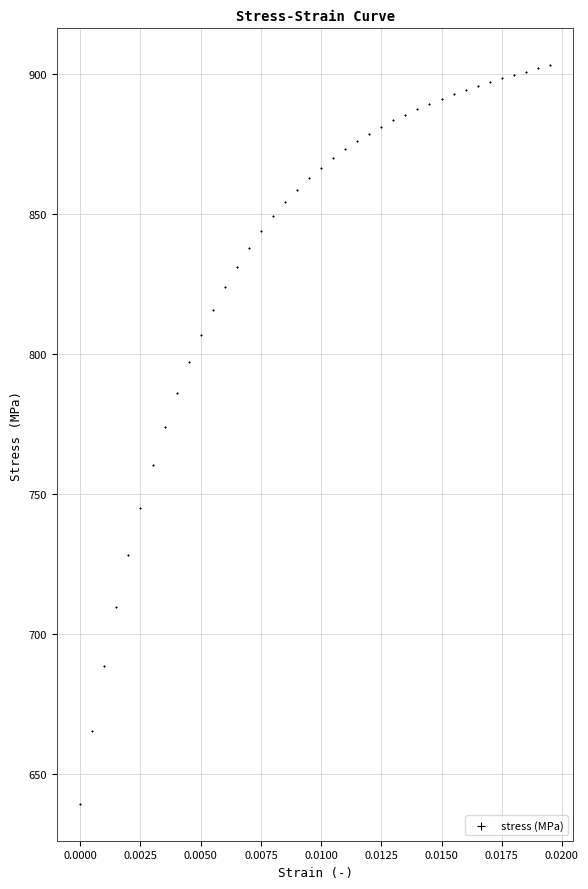

How many points are shown in the scatter plot?

40